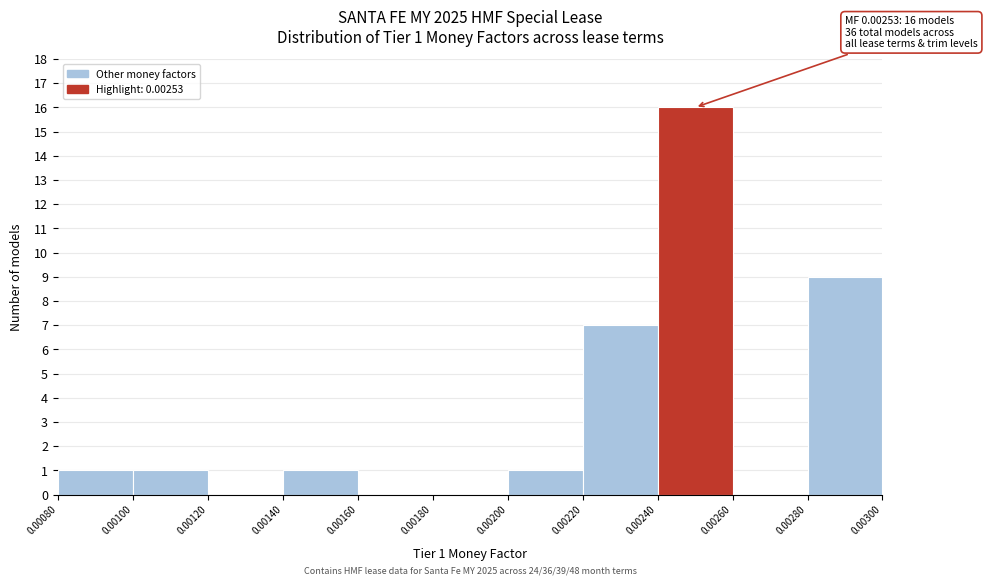

Over which range of the x-axis is the bar tallest?

0.00240 to 0.00260